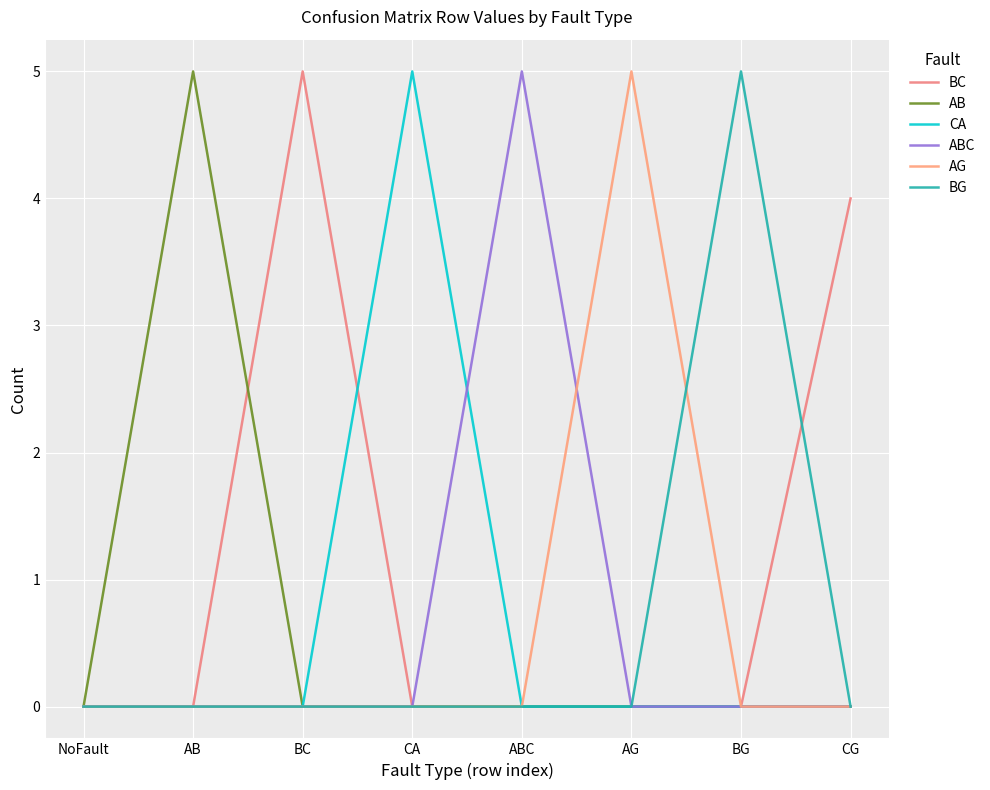

Between CA and BC, which is larger?

BC